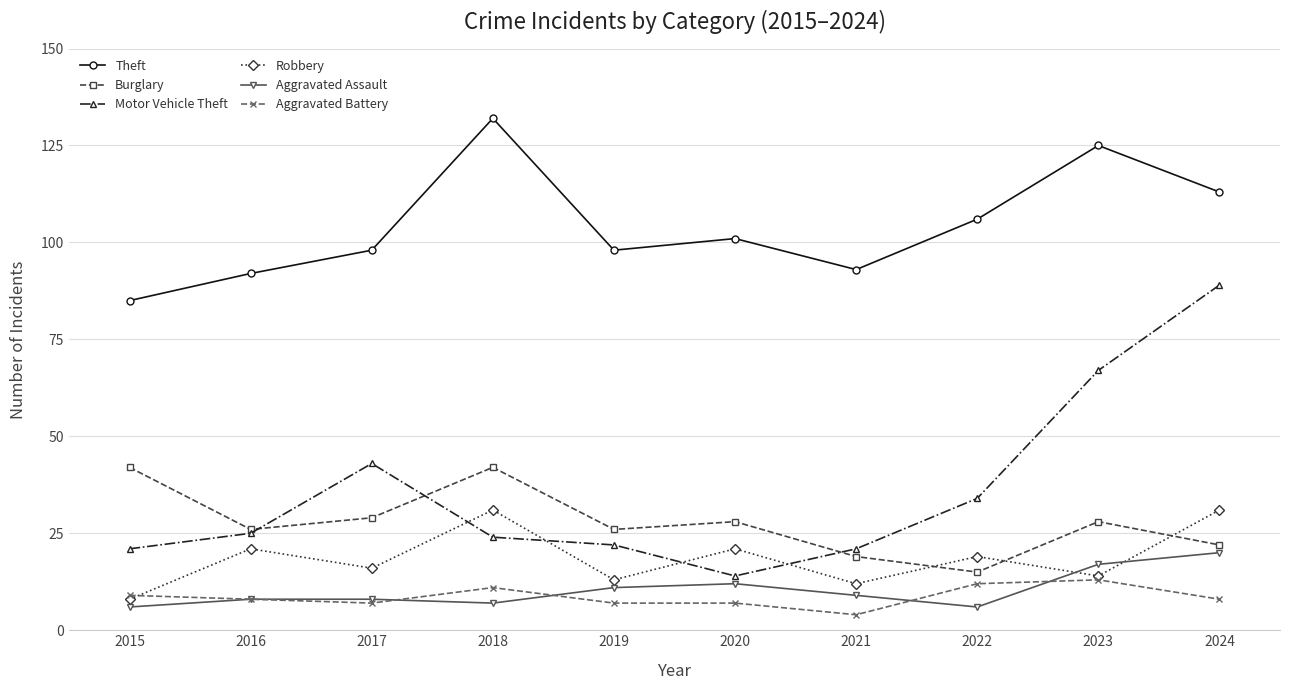

At how many categories does at least one series exceed 70?

10